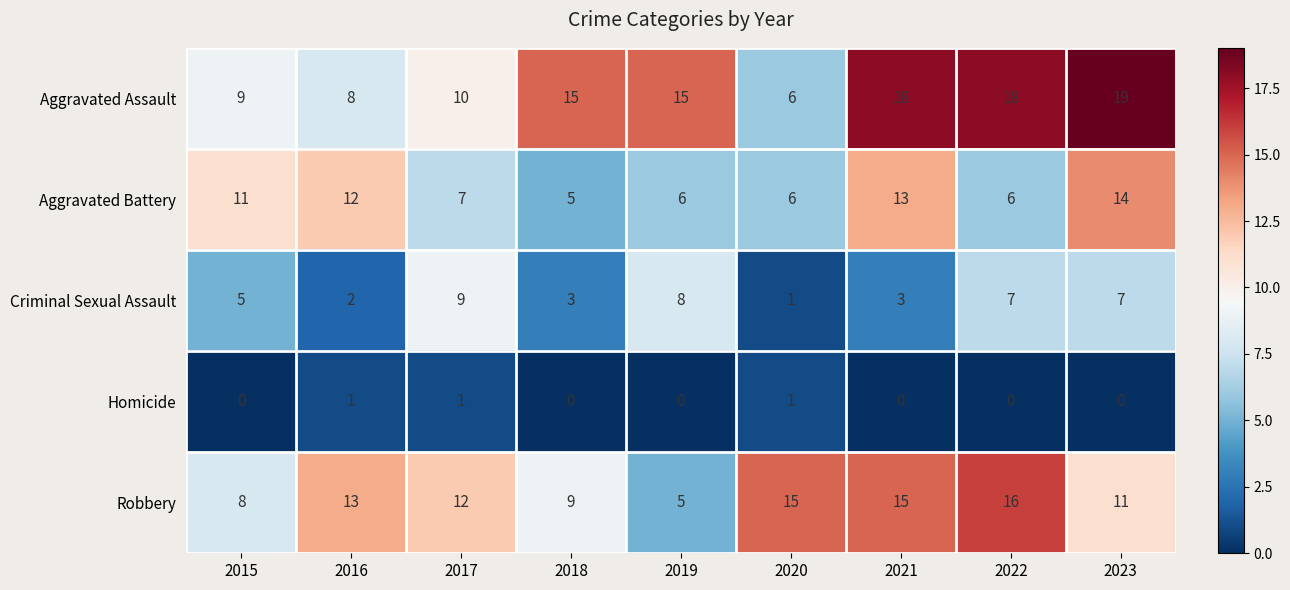

What is the total value across all series at 2020?

29